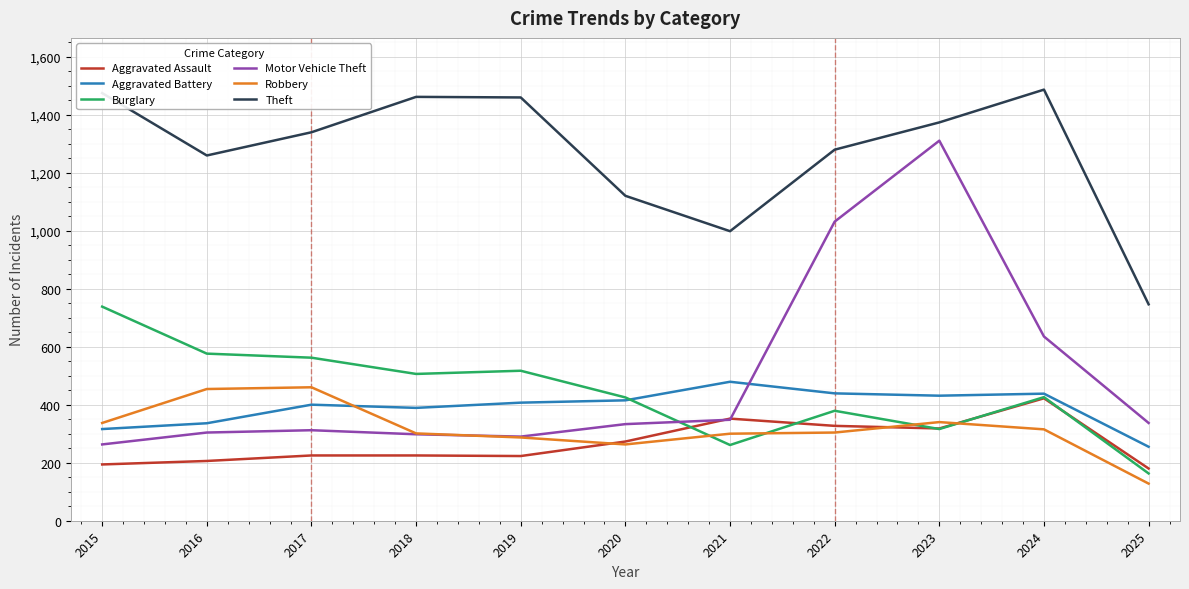

What is the lowest value of the Aggravated Battery series?

255